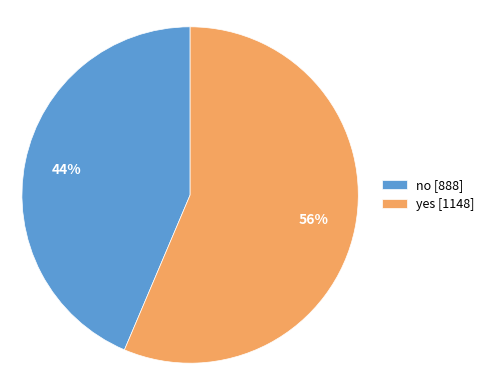

Is it true that yes is 56% of the pie?

True